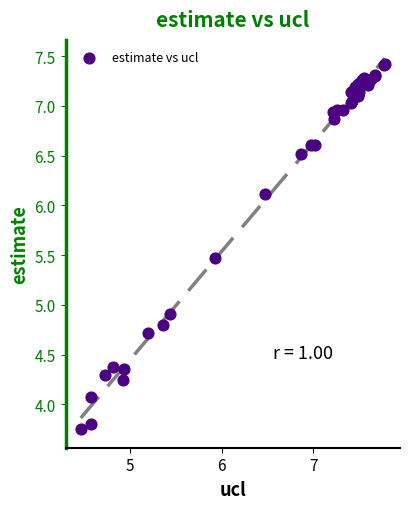

What Y value in the scatter plot is closest to 5?

4.9